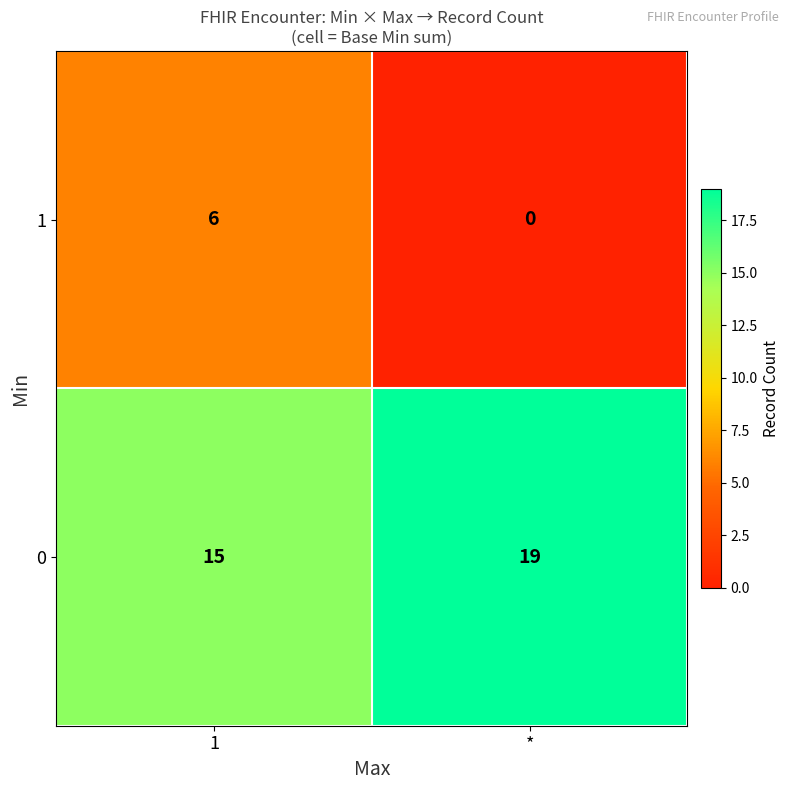

The value of 0 at * is 26. True or false?

False